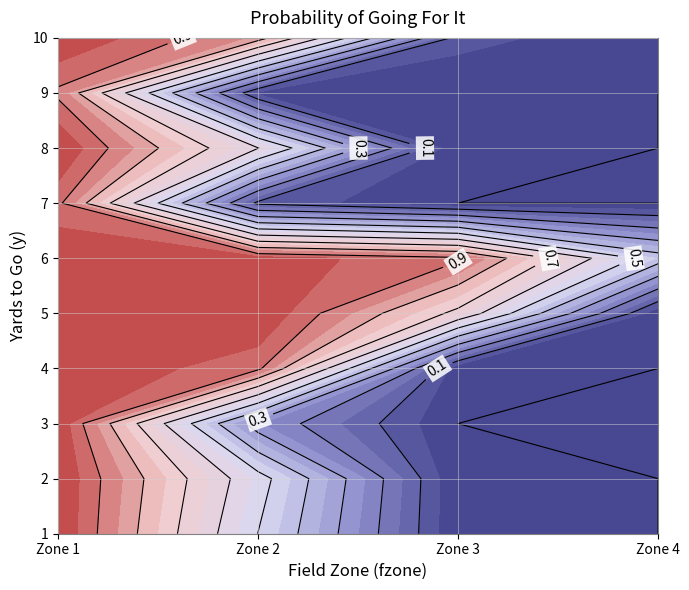

What is the total value across all series at fzone 3?

1.7